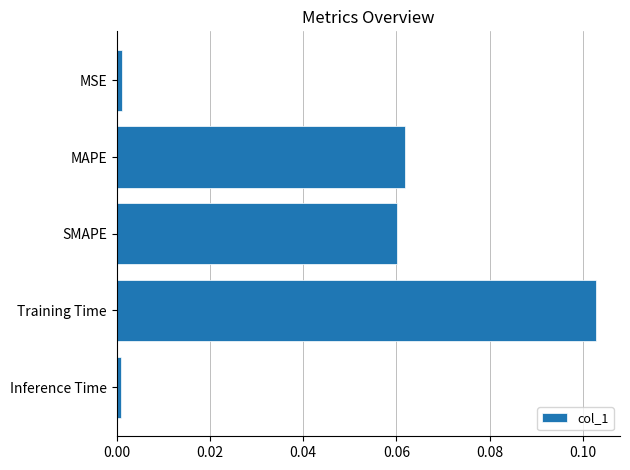

Is it true that the value at Inference Time is 0.0?

True